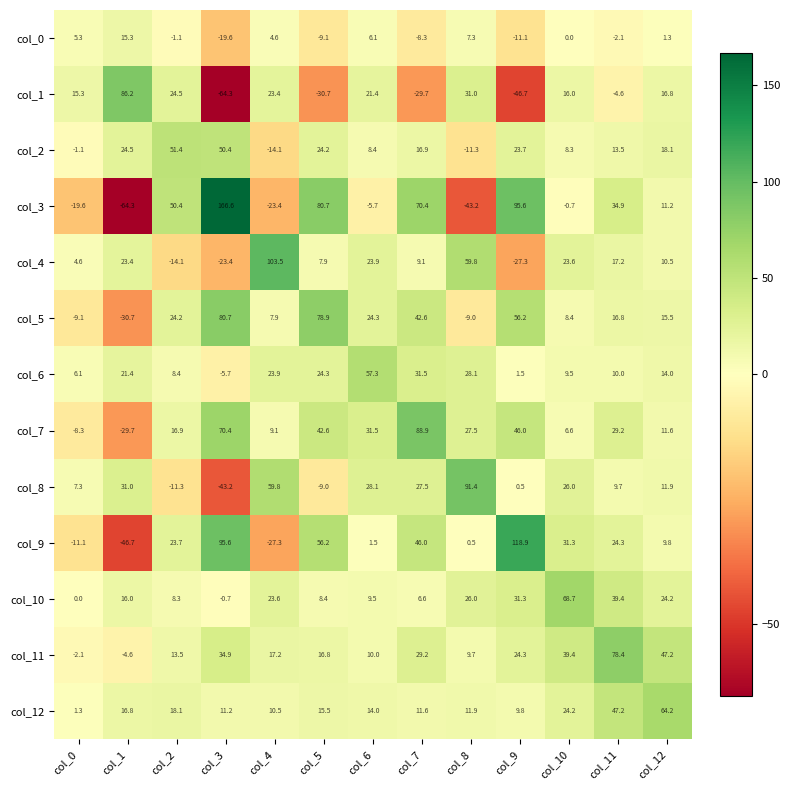

What is the maximum value for col_11?

78.4